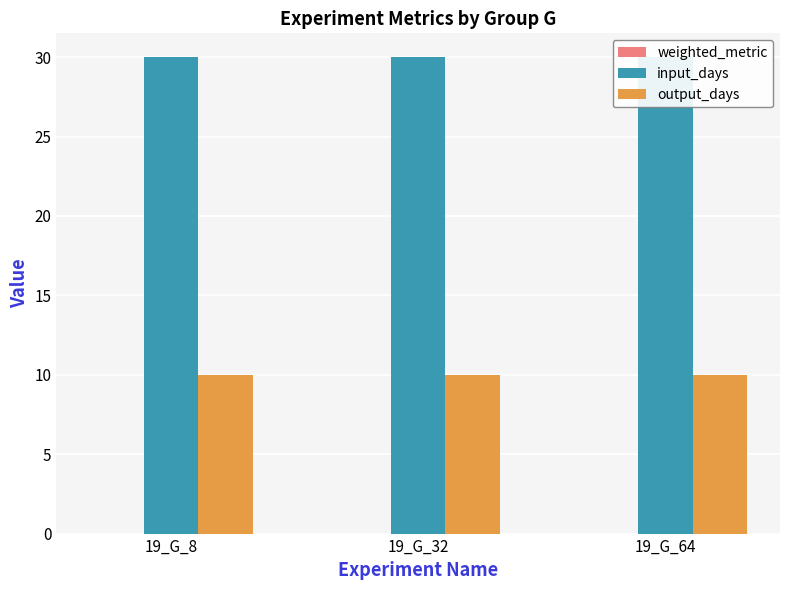

The value of output_days at 19_G_64 is 10.0. True or false?

True